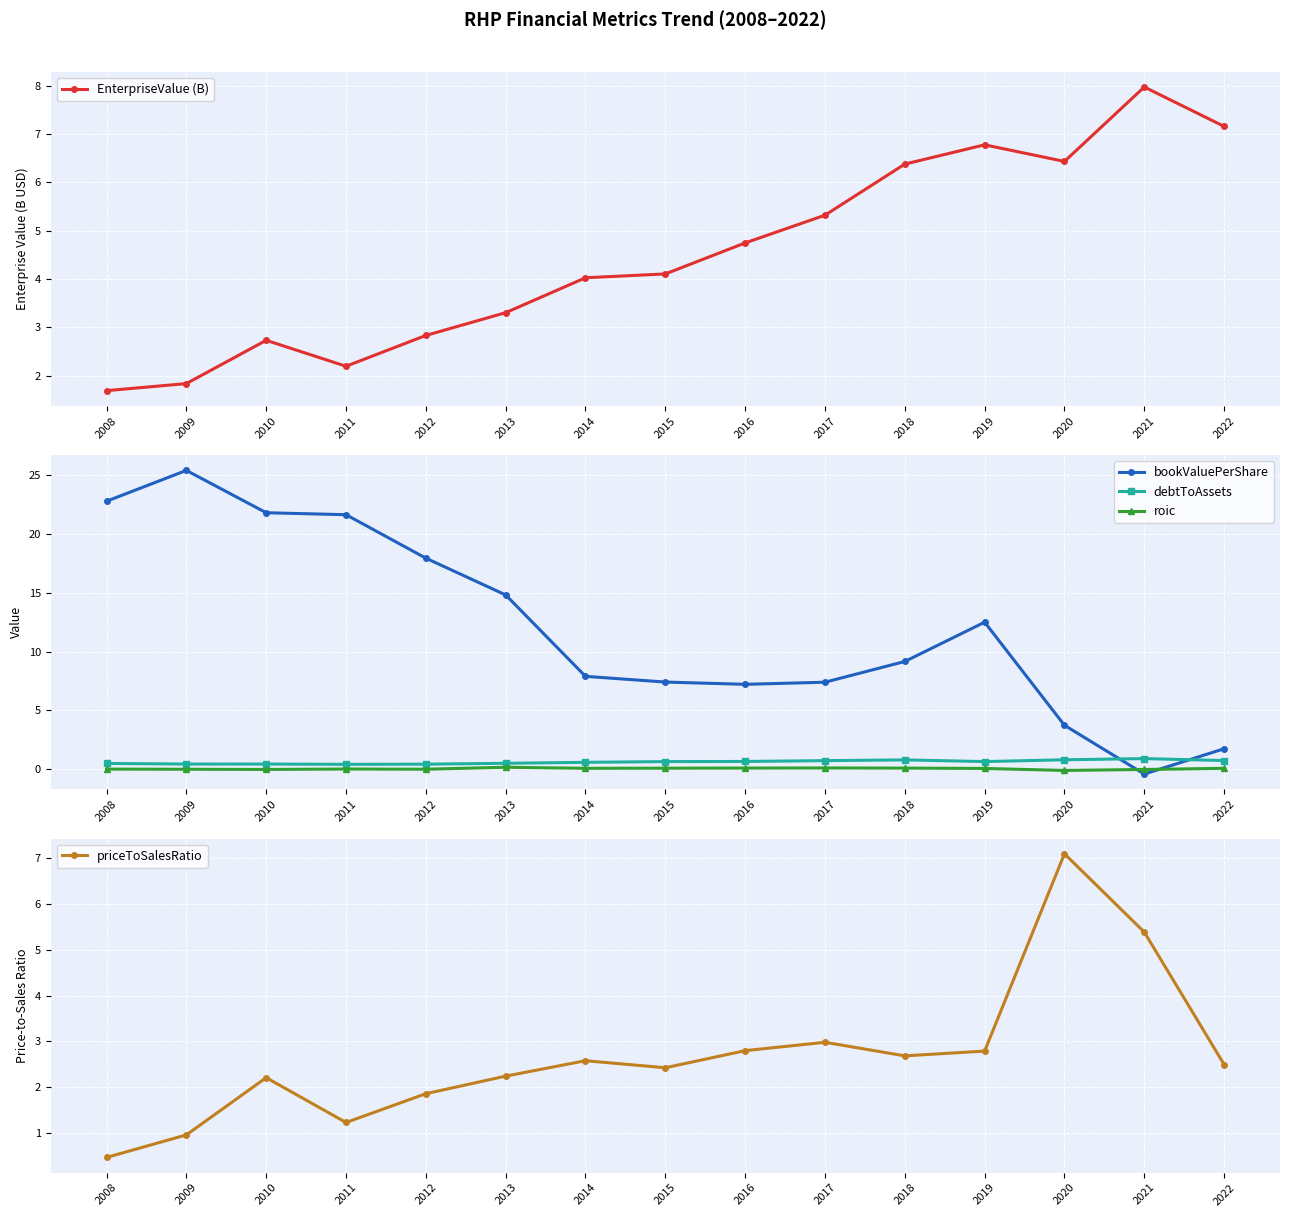

Reading left to right, extract all data points from this chart.

EnterpriseValue (B): 2008=1.7	2009=1.8	2010=2.7	2011=2.2	2012=2.8	2013=3.3	2014=4.0	2015=4.1	2016=4.7	2017=5.3	2018=6.4	2019=6.8	2020=6.4	2021=8.0	2022=7.2
bookValuePerShare: 2008=22.8	2009=25.4	2010=21.8	2011=21.6	2012=17.9	2013=14.8	2014=7.9	2015=7.4	2016=7.2	2017=7.4	2018=9.2	2019=12.5	2020=3.7	2021=-0.4	2022=1.7
debtToAssets: 2008=0.5	2009=0.4	2010=0.4	2011=0.4	2012=0.4	2013=0.5	2014=0.6	2015=0.7	2016=0.7	2017=0.7	2018=0.8	2019=0.7	2020=0.8	2021=0.9	2022=0.7
roic: 2008=0.0	2009=-0.0	2010=-0.0	2011=0.0	2012=0.0	2013=0.2	2014=0.1	2015=0.1	2016=0.1	2017=0.1	2018=0.1	2019=0.1	2020=-0.1	2021=-0.0	2022=0.1
priceToSalesRatio: 2008=0.5	2009=1.0	2010=2.2	2011=1.2	2012=1.9	2013=2.2	2014=2.6	2015=2.4	2016=2.8	2017=3.0	2018=2.7	2019=2.8	2020=7.1	2021=5.4	2022=2.5